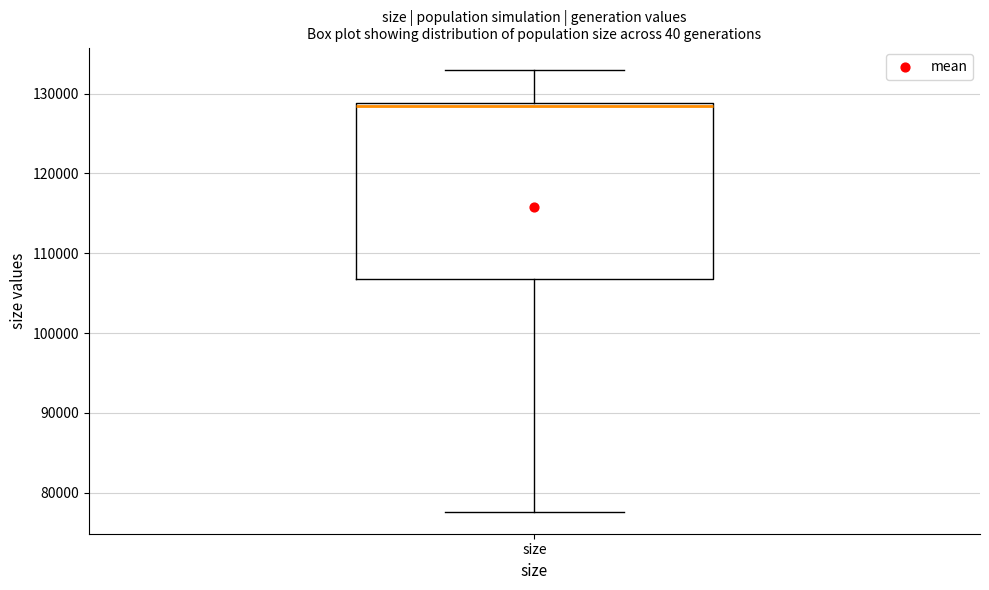

Where does the median line of the box for size sit on the y-axis? The values are not printed on the chart, so give them approximately, as read against the axis.

128000